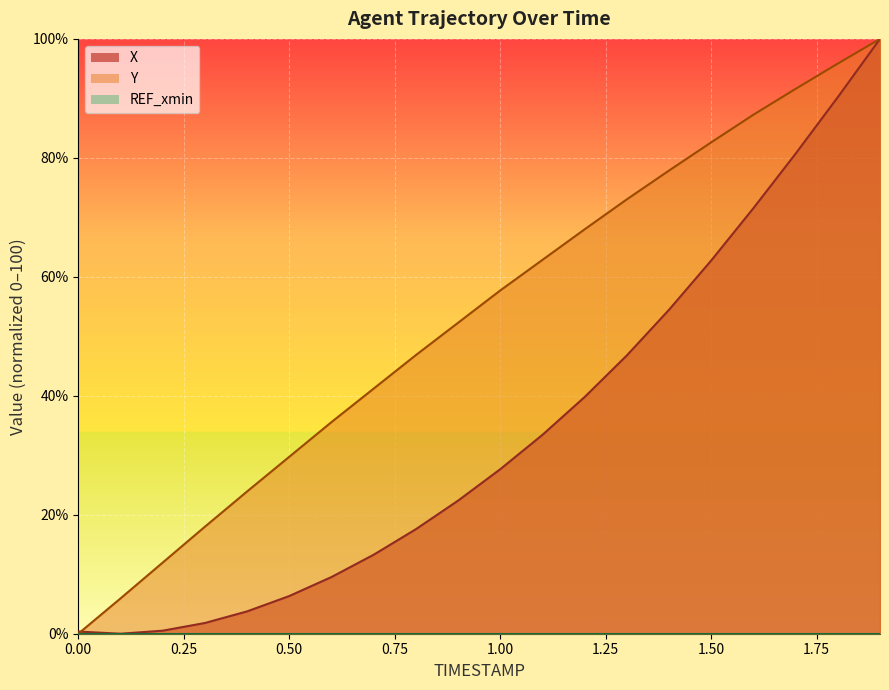

What is the sum of the Y values at 0.8 and 0.1?

52.8